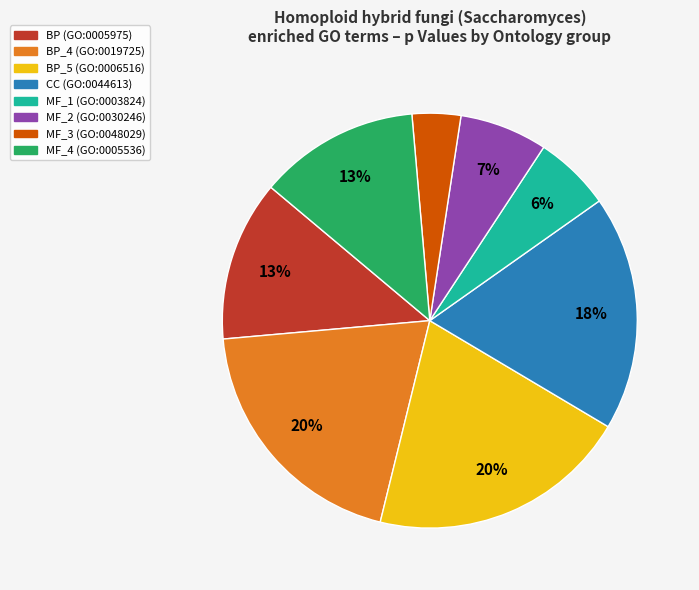

Is there any slice that represents more than half of the pie?

No